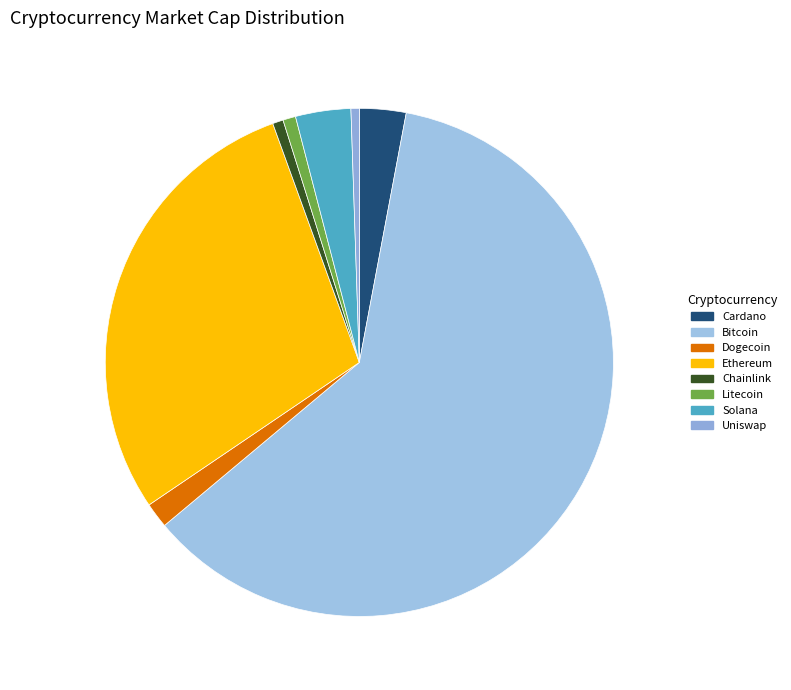

What is the largest slice in the pie chart?

Bitcoin